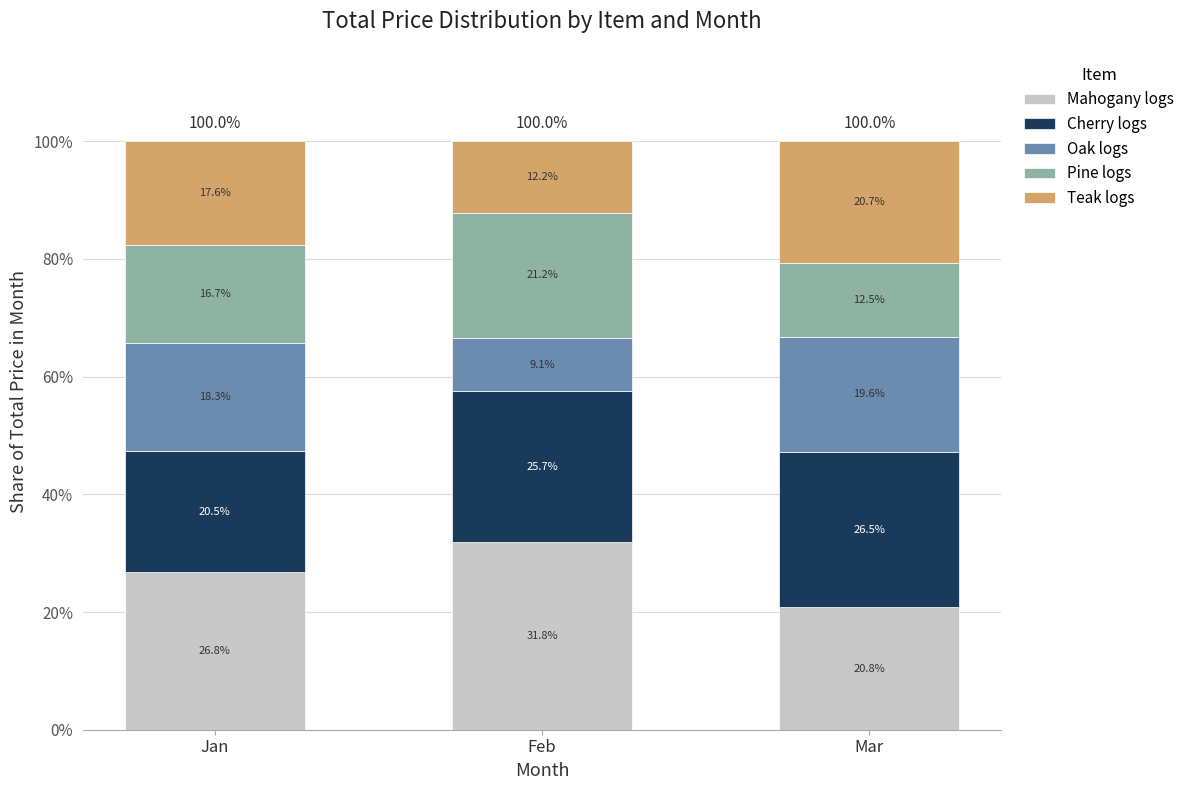

How many values in the Mahogany logs series exceed 26?

2